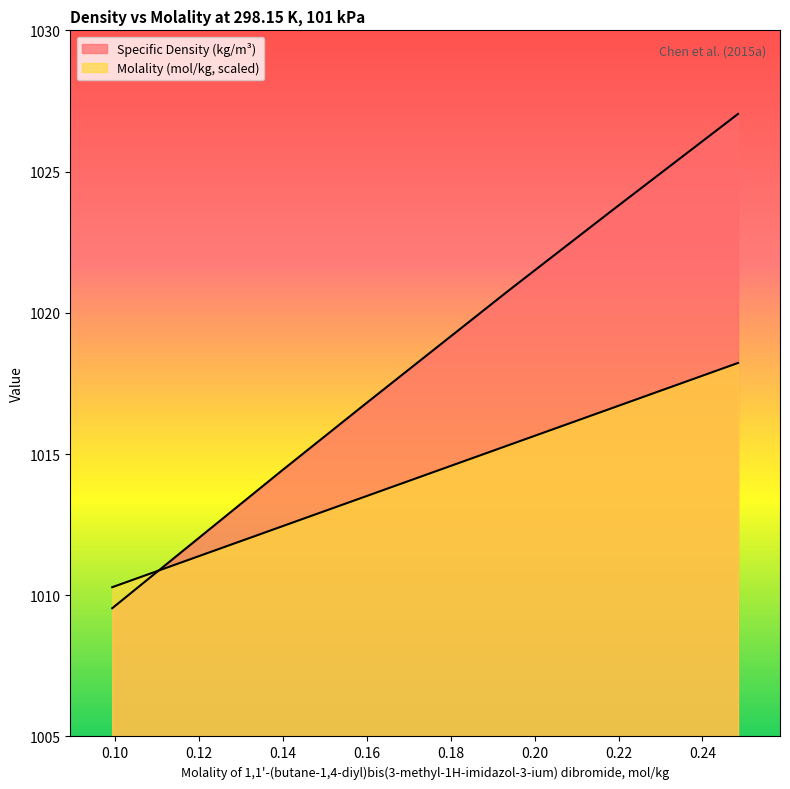

What are all the series names shown in the legend?

Molality (mol/kg), Specific Density (kg/m3)